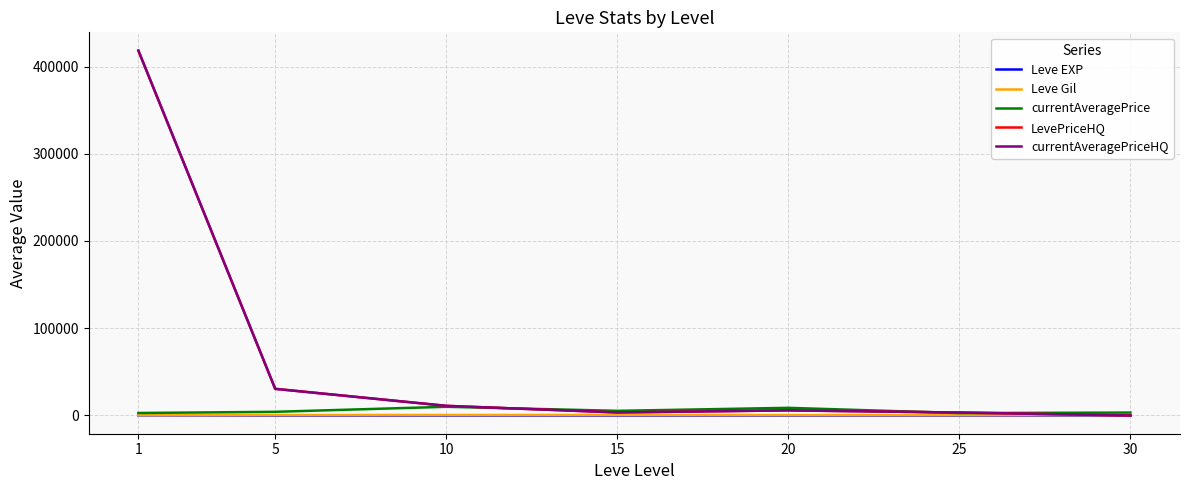

Is this an area chart (filled region under the line)?

No